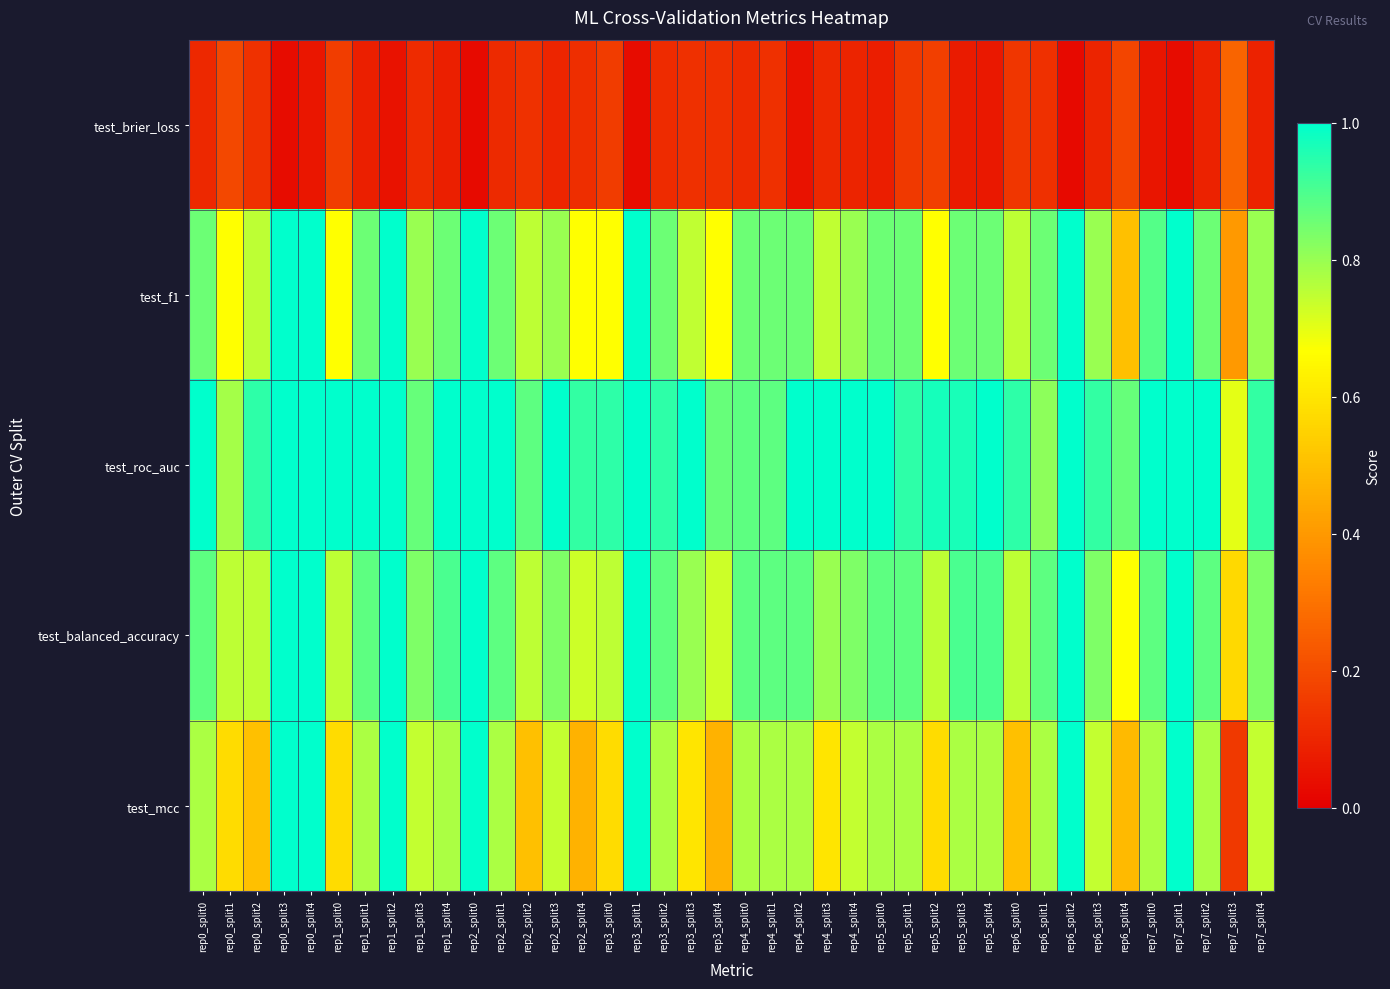

Reading left to right, extract all data points from this chart.

test_brier_loss: rep0_split0=0.1	rep0_split1=0.2	rep0_split2=0.1	rep0_split3=0.0	rep0_split4=0.1	rep1_split0=0.2	rep1_split1=0.1	rep1_split2=0.0	rep1_split3=0.1	rep1_split4=0.1	rep2_split0=0.0	rep2_split1=0.1	rep2_split2=0.1	rep2_split3=0.1	rep2_split4=0.1	rep3_split0=0.2	rep3_split1=0.0	rep3_split2=0.1	rep3_split3=0.1	rep3_split4=0.1	rep4_split0=0.1	rep4_split1=0.1	rep4_split2=0.0	rep4_split3=0.1	rep4_split4=0.1	rep5_split0=0.1	rep5_split1=0.2	rep5_split2=0.2	rep5_split3=0.1	rep5_split4=0.1	rep6_split0=0.1	rep6_split1=0.1	rep6_split2=0.0	rep6_split3=0.1	rep6_split4=0.2	rep7_split0=0.1	rep7_split1=0.0	rep7_split2=0.1	rep7_split3=0.3	rep7_split4=0.1
test_f1: rep0_split0=0.9	rep0_split1=0.7	rep0_split2=0.8	rep0_split3=1.0	rep0_split4=1.0	rep1_split0=0.7	rep1_split1=0.9	rep1_split2=1.0	rep1_split3=0.8	rep1_split4=0.9	rep2_split0=1.0	rep2_split1=0.9	rep2_split2=0.8	rep2_split3=0.8	rep2_split4=0.7	rep3_split0=0.7	rep3_split1=1.0	rep3_split2=0.9	rep3_split3=0.7	rep3_split4=0.7	rep4_split0=0.9	rep4_split1=0.9	rep4_split2=0.9	rep4_split3=0.7	rep4_split4=0.8	rep5_split0=0.9	rep5_split1=0.9	rep5_split2=0.7	rep5_split3=0.9	rep5_split4=0.9	rep6_split0=0.8	rep6_split1=0.9	rep6_split2=1.0	rep6_split3=0.8	rep6_split4=0.5	rep7_split0=0.9	rep7_split1=1.0	rep7_split2=0.9	rep7_split3=0.4	rep7_split4=0.8
test_roc_auc: rep0_split0=1.0	rep0_split1=0.8	rep0_split2=0.9	rep0_split3=1.0	rep0_split4=1.0	rep1_split0=1.0	rep1_split1=1.0	rep1_split2=1.0	rep1_split3=0.9	rep1_split4=1.0	rep2_split0=1.0	rep2_split1=1.0	rep2_split2=0.9	rep2_split3=1.0	rep2_split4=0.9	rep3_split0=0.9	rep3_split1=1.0	rep3_split2=0.9	rep3_split3=1.0	rep3_split4=0.9	rep4_split0=0.9	rep4_split1=0.9	rep4_split2=1.0	rep4_split3=1.0	rep4_split4=1.0	rep5_split0=1.0	rep5_split1=0.9	rep5_split2=1.0	rep5_split3=1.0	rep5_split4=1.0	rep6_split0=0.9	rep6_split1=0.8	rep6_split2=1.0	rep6_split3=0.9	rep6_split4=0.9	rep7_split0=1.0	rep7_split1=1.0	rep7_split2=1.0	rep7_split3=0.7	rep7_split4=0.9
test_balanced_accuracy: rep0_split0=0.9	rep0_split1=0.8	rep0_split2=0.8	rep0_split3=1.0	rep0_split4=1.0	rep1_split0=0.8	rep1_split1=0.9	rep1_split2=1.0	rep1_split3=0.8	rep1_split4=0.9	rep2_split0=1.0	rep2_split1=0.9	rep2_split2=0.8	rep2_split3=0.8	rep2_split4=0.7	rep3_split0=0.8	rep3_split1=1.0	rep3_split2=0.9	rep3_split3=0.8	rep3_split4=0.7	rep4_split0=0.9	rep4_split1=0.9	rep4_split2=0.9	rep4_split3=0.8	rep4_split4=0.8	rep5_split0=0.9	rep5_split1=0.9	rep5_split2=0.8	rep5_split3=0.9	rep5_split4=0.9	rep6_split0=0.8	rep6_split1=0.9	rep6_split2=1.0	rep6_split3=0.8	rep6_split4=0.7	rep7_split0=0.9	rep7_split1=1.0	rep7_split2=0.9	rep7_split3=0.6	rep7_split4=0.8
test_mcc: rep0_split0=0.8	rep0_split1=0.6	rep0_split2=0.5	rep0_split3=1.0	rep0_split4=1.0	rep1_split0=0.6	rep1_split1=0.8	rep1_split2=1.0	rep1_split3=0.7	rep1_split4=0.8	rep2_split0=1.0	rep2_split1=0.8	rep2_split2=0.5	rep2_split3=0.7	rep2_split4=0.5	rep3_split0=0.6	rep3_split1=1.0	rep3_split2=0.8	rep3_split3=0.6	rep3_split4=0.5	rep4_split0=0.8	rep4_split1=0.8	rep4_split2=0.8	rep4_split3=0.6	rep4_split4=0.7	rep5_split0=0.8	rep5_split1=0.8	rep5_split2=0.6	rep5_split3=0.8	rep5_split4=0.8	rep6_split0=0.5	rep6_split1=0.8	rep6_split2=1.0	rep6_split3=0.7	rep6_split4=0.5	rep7_split0=0.8	rep7_split1=1.0	rep7_split2=0.8	rep7_split3=0.1	rep7_split4=0.7